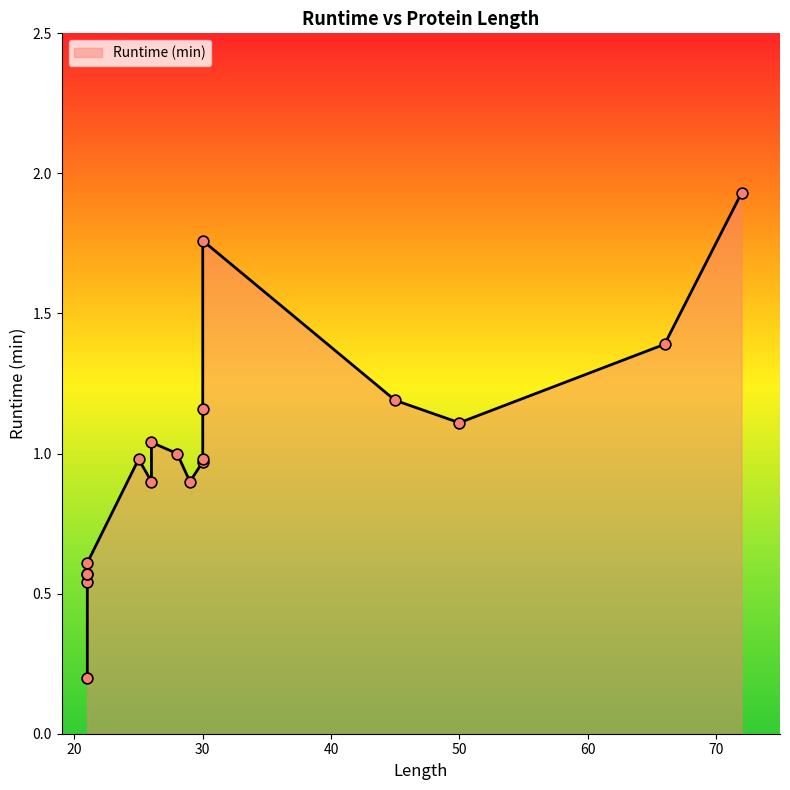

Between 21 and 30, which is larger?

30